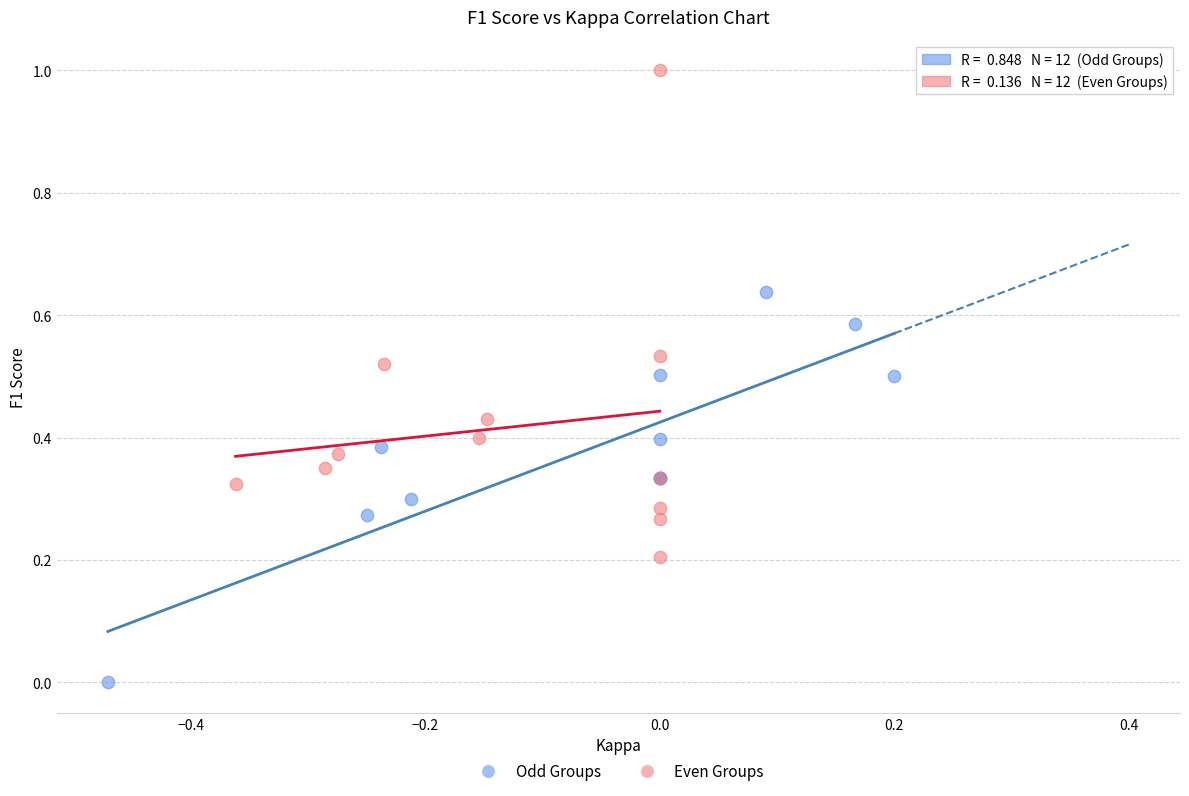

Which series contains the highest Y value?

Even Groups